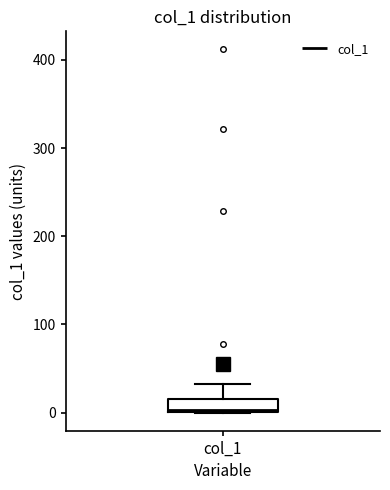

Where is the upper edge of the box for col_1 on the y-axis? The values are not printed on the chart, so give them approximately, as read against the axis.

20